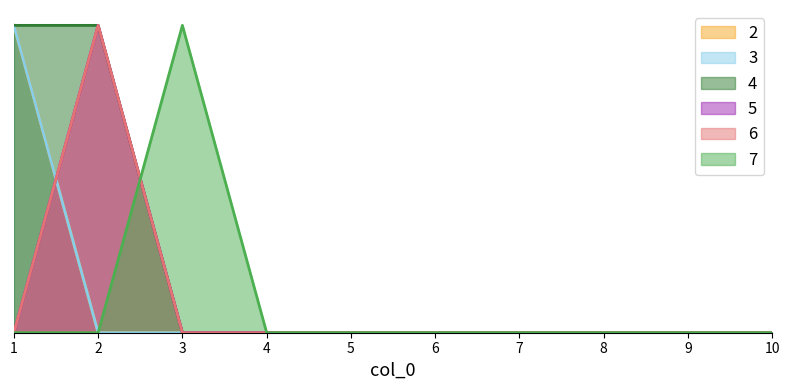

Does the chart display data point markers on the line(s)?

No